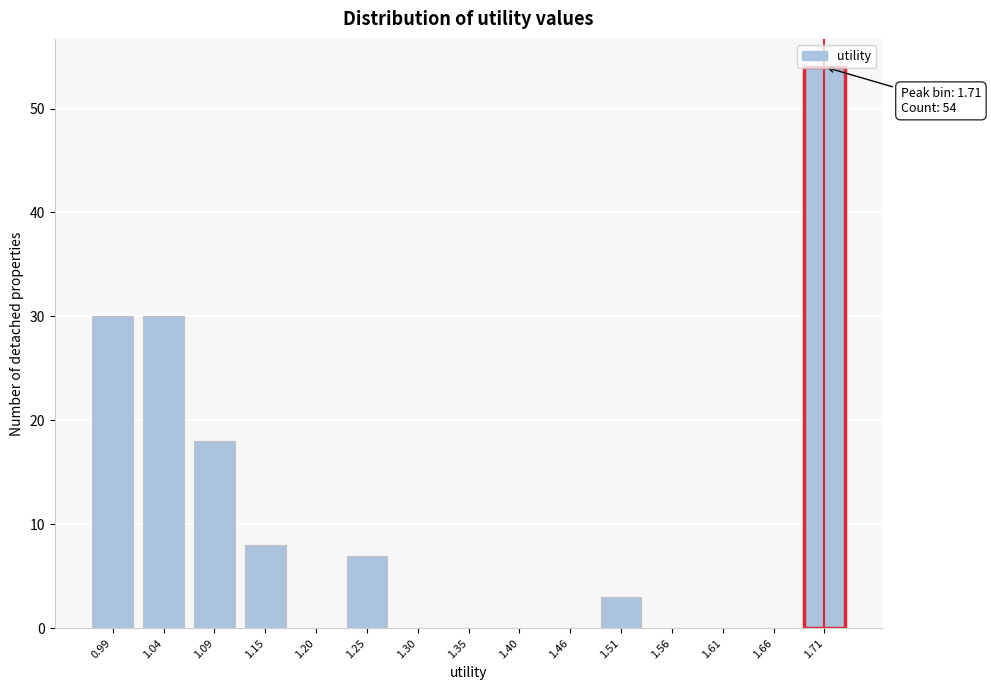

The chart shows a value of 21 at 1.40. True or false?

False